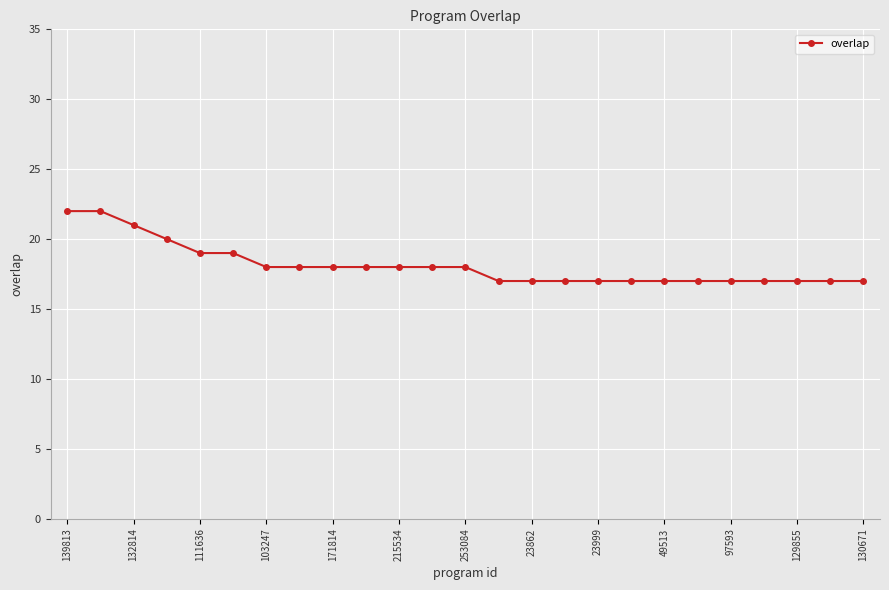

What is the difference between the maximum and second lowest values?

5